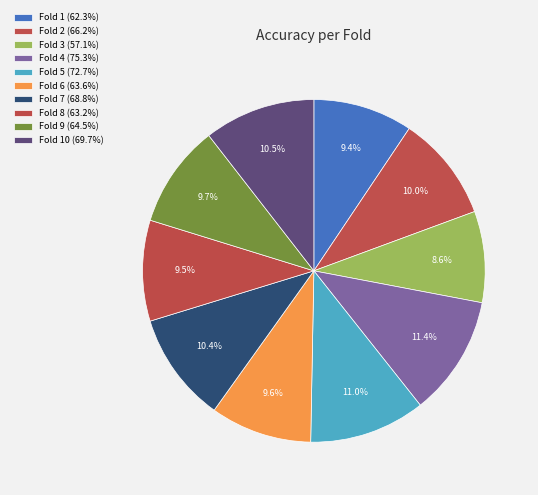

How many slices are in this pie chart?

10